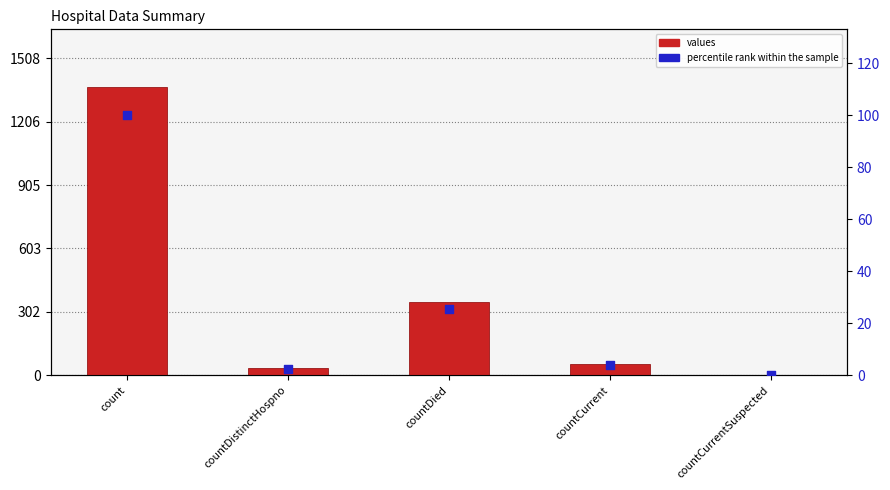

At which category is the sum across all series the highest?

count